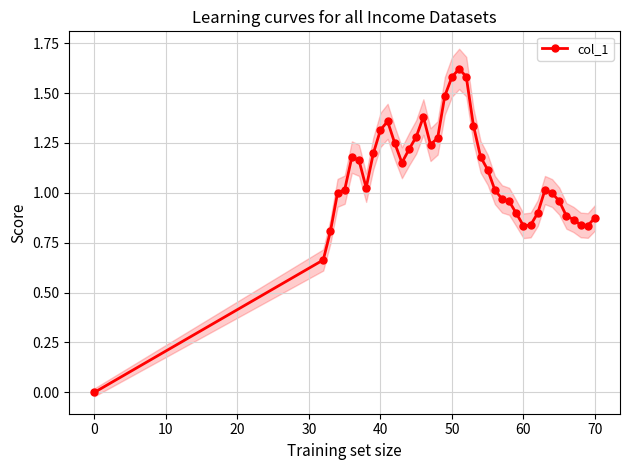

True or false: col_1 has more than 2 points higher than both neighbors.

True